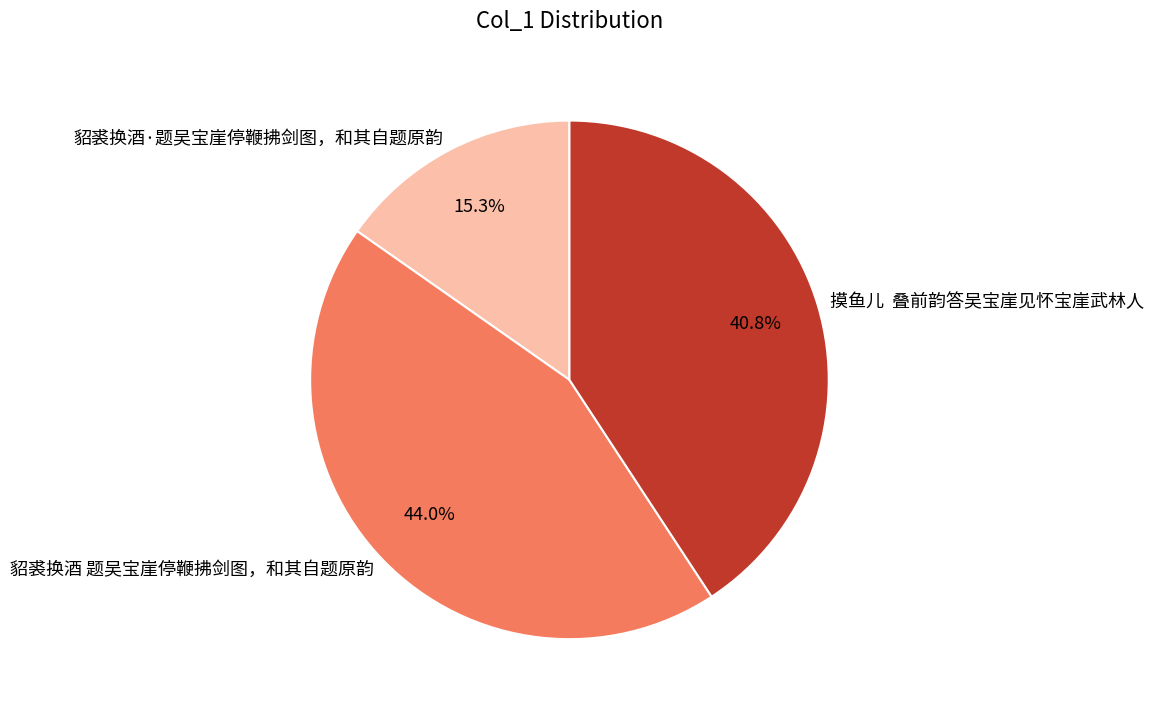

To the nearest percent, what is the difference between the largest and smallest slice percentages?

29%